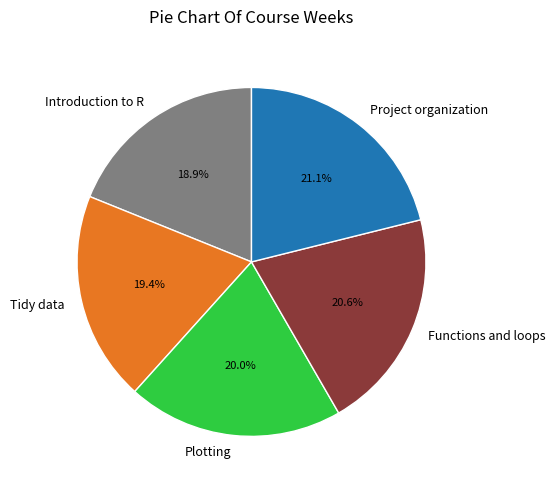

Count the number of slices in the pie.

5